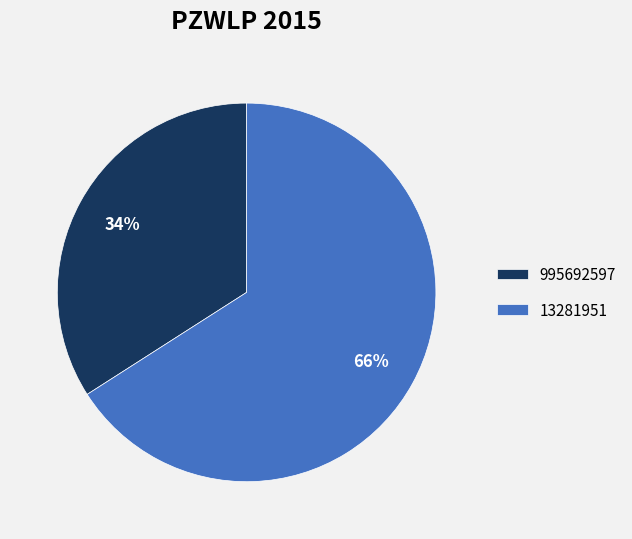

Which category has the smallest portion of the pie?

995692597